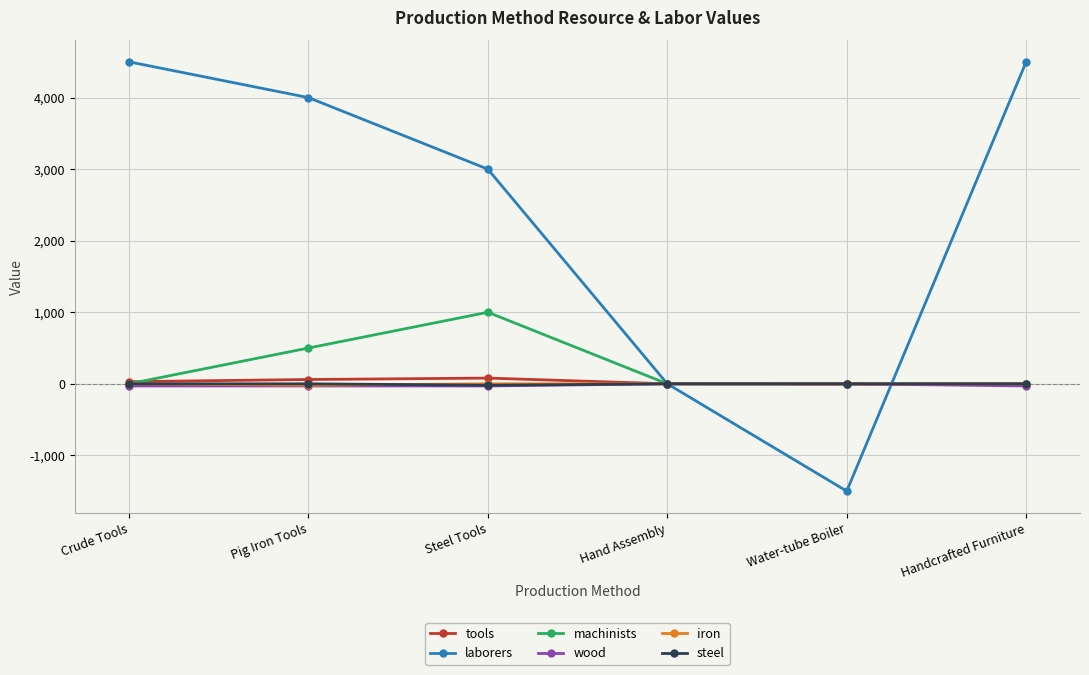

Between Crude Tools and Water-tube Boiler, which series saw the biggest shift?

laborers